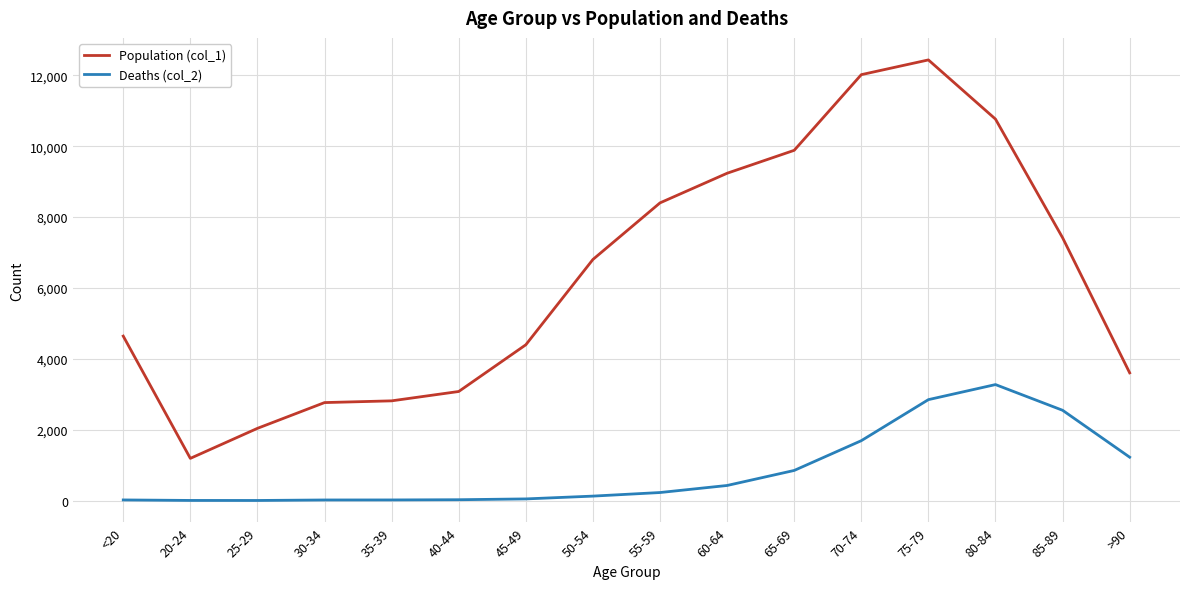

What is the maximum value for Deaths (col_2)?

3273